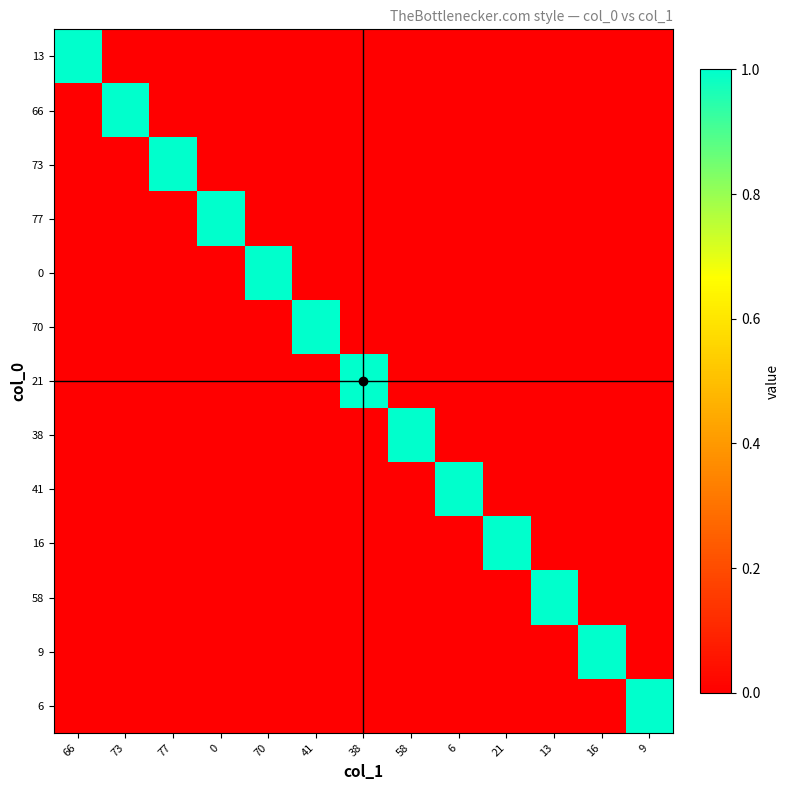

How many data points does each series have?

13